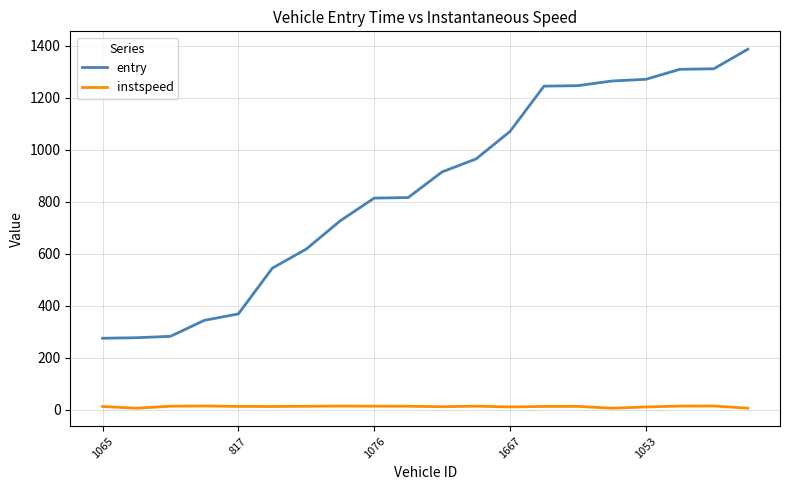

Which series has the largest range (max minus min)?

entry